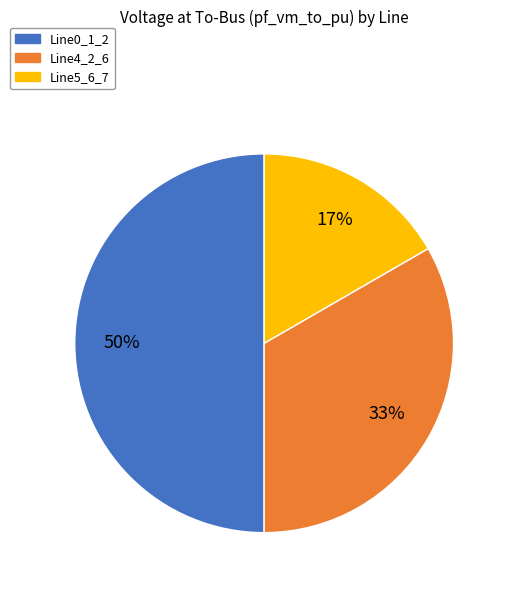

To the nearest percent, what is the average slice percentage?

33%